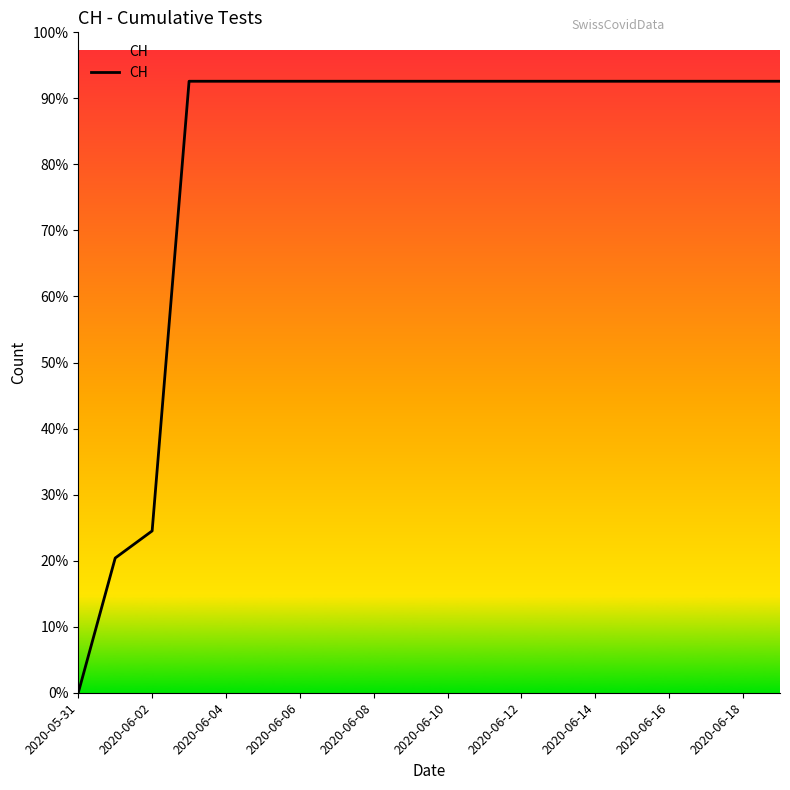

Is this an area chart (filled region under the line)?

Yes